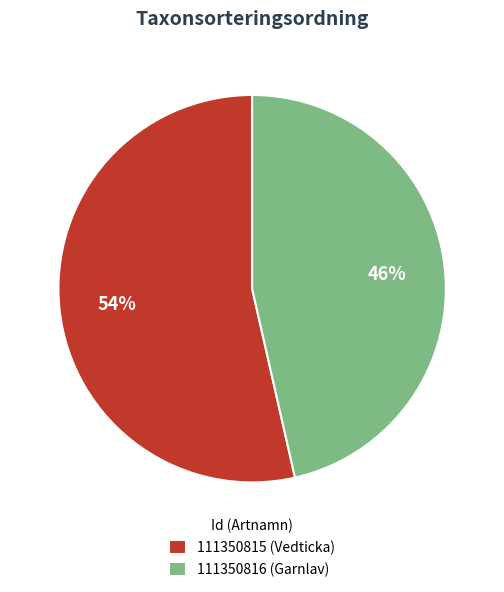

Count the number of slices in the pie.

2